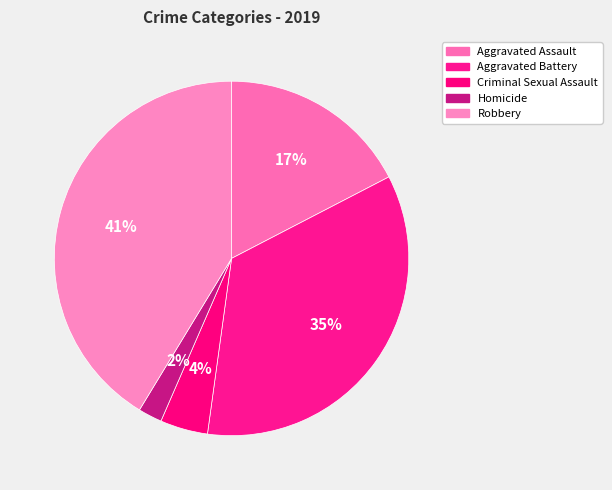

Rank the categories by value from highest to lowest.

Robbery, Aggravated Battery, Aggravated Assault, Criminal Sexual Assault, Homicide